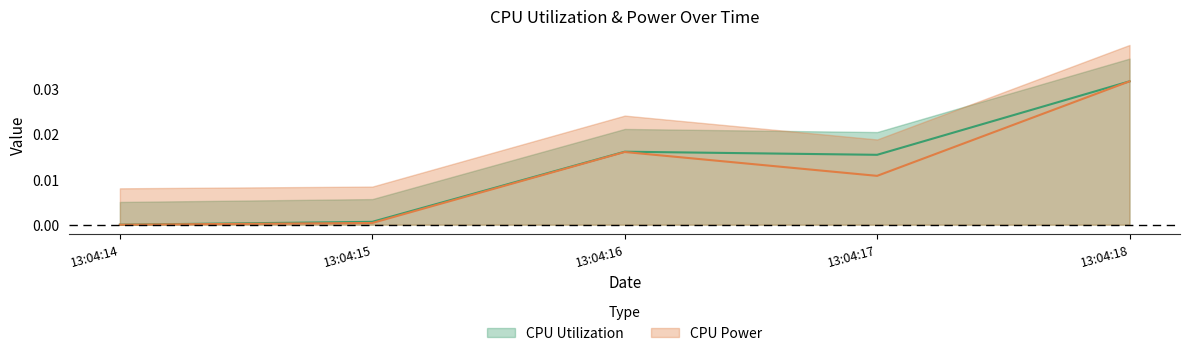

True or false: CPU Power and CPU Utilization intersect in this chart.

False